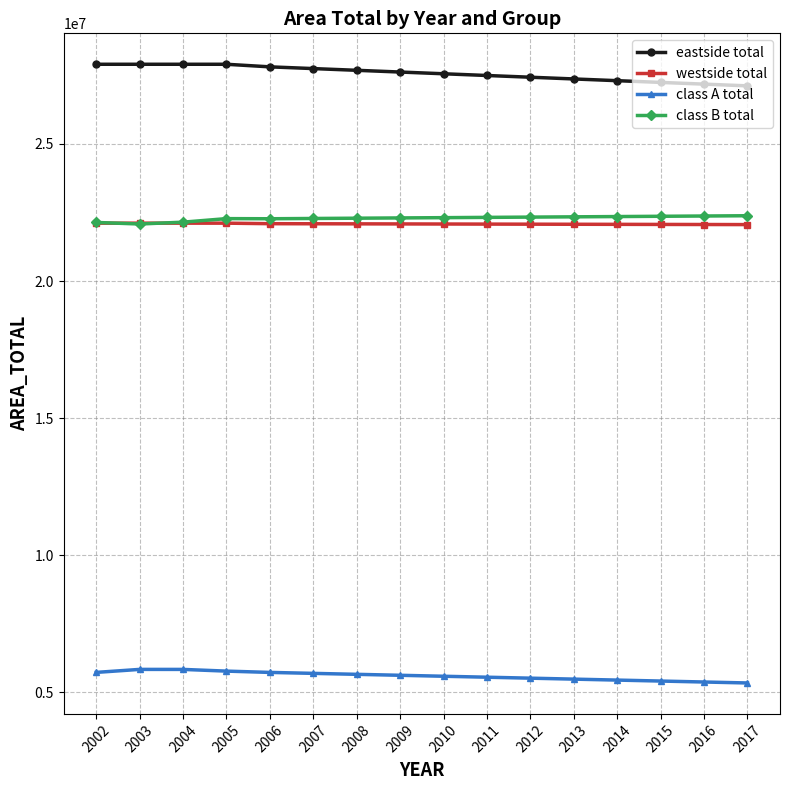

True or false: westside total and eastside total intersect in this chart.

False